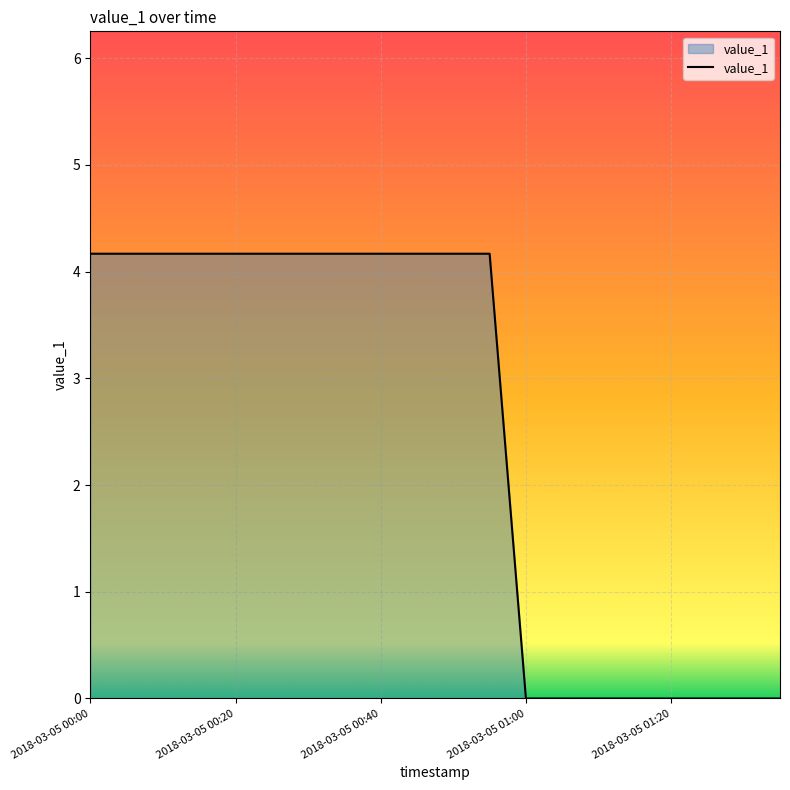

What is the maximum value shown in the chart?

4.2